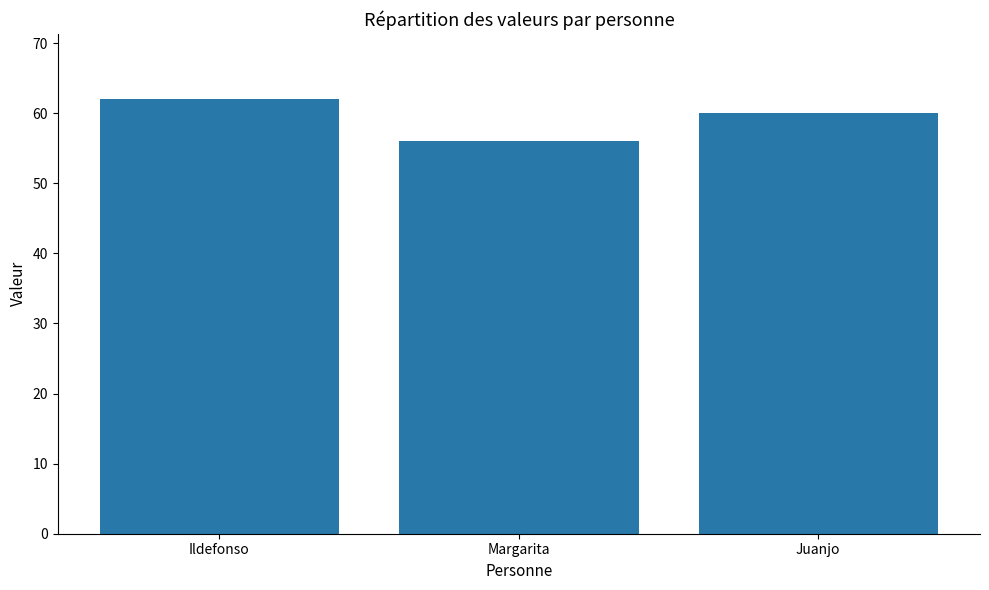

What is the average value?

59